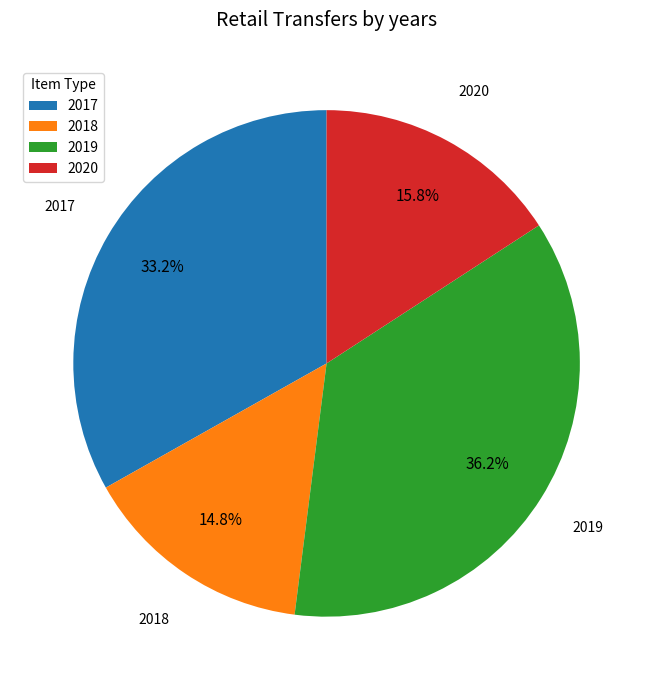

Is there any slice that represents more than half of the pie?

No